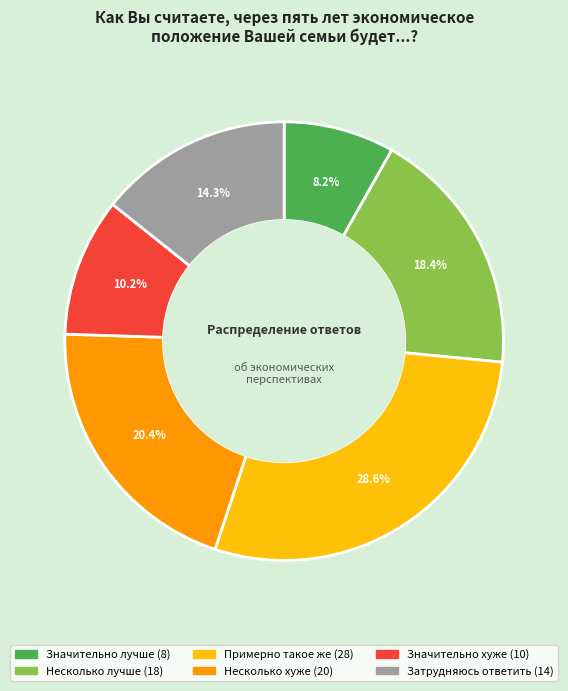

Does Значительно лучше represent more than half of the total?

No